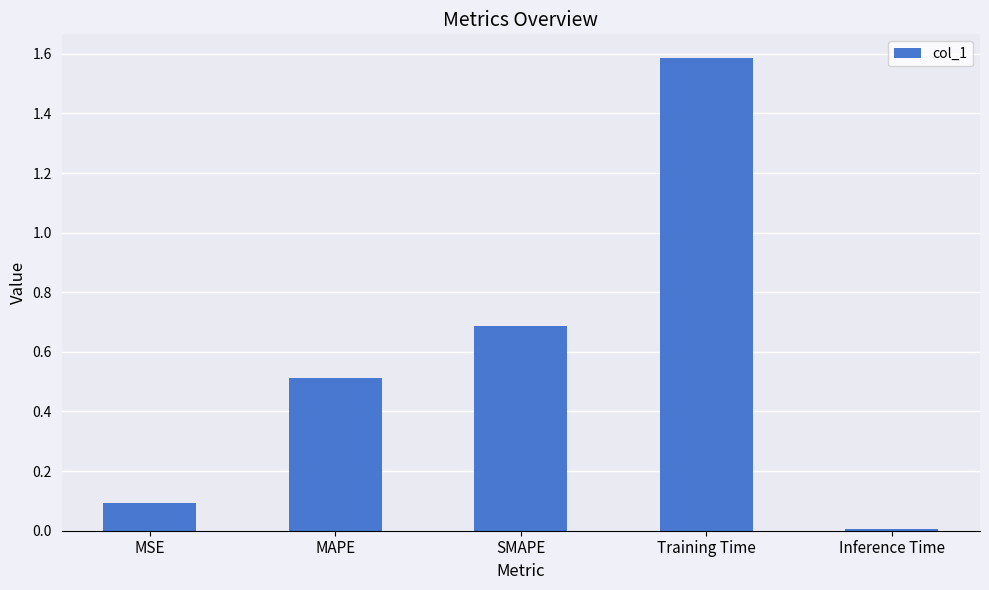

Between Inference Time and SMAPE, which is larger?

SMAPE